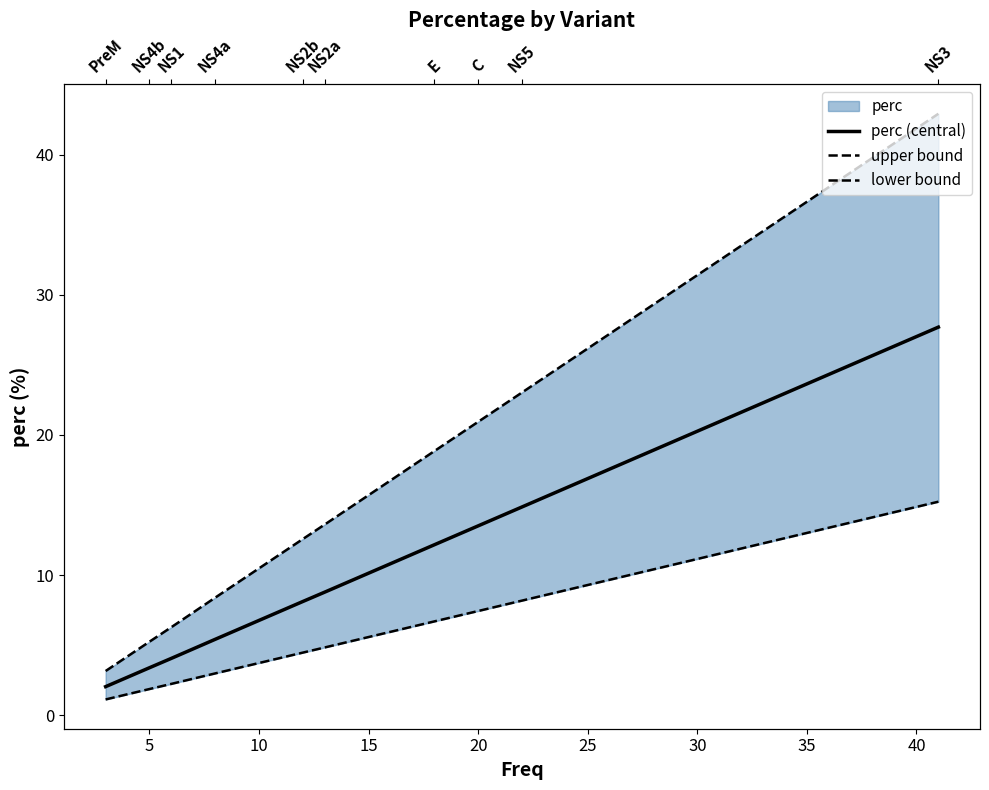

Does the chart have visible grid lines?

No